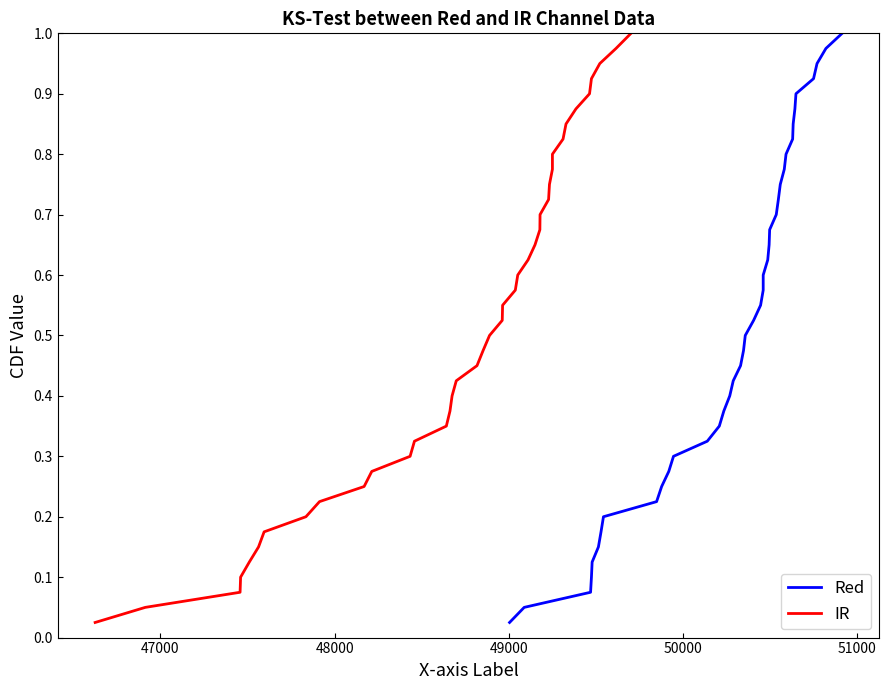

Which series has the largest range (max minus min)?

Red